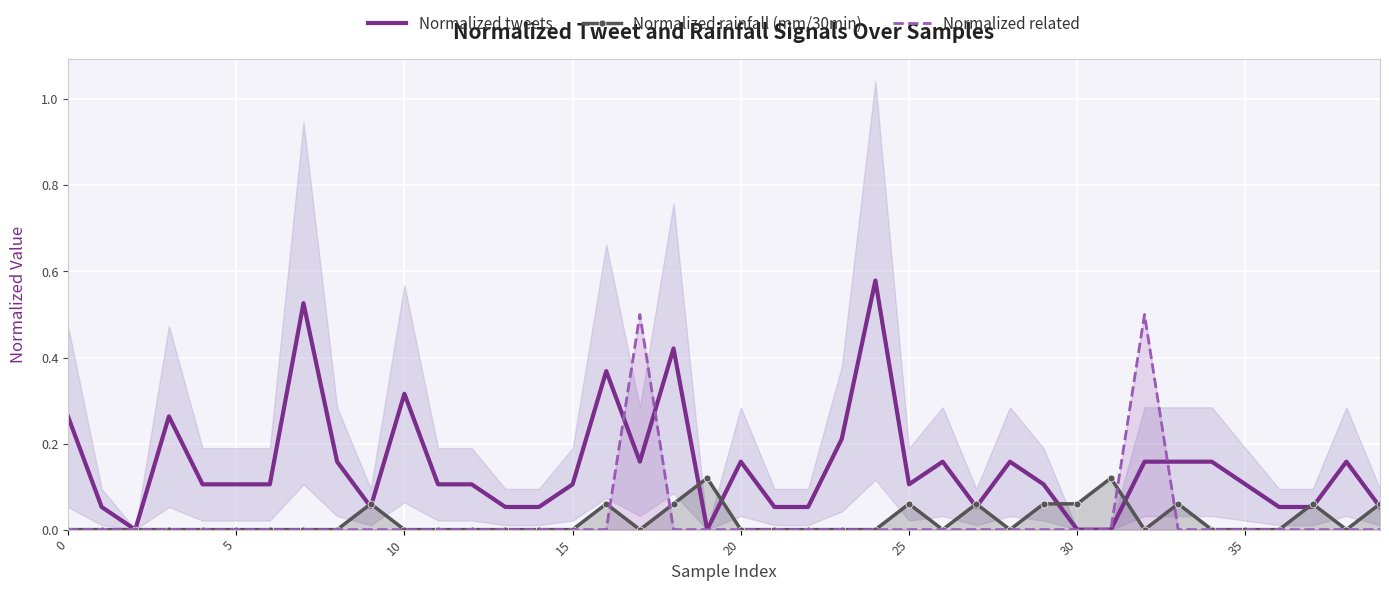

What is the difference between the maximum and second lowest values in the Normalized rainfall (mm/30min) series?

0.1